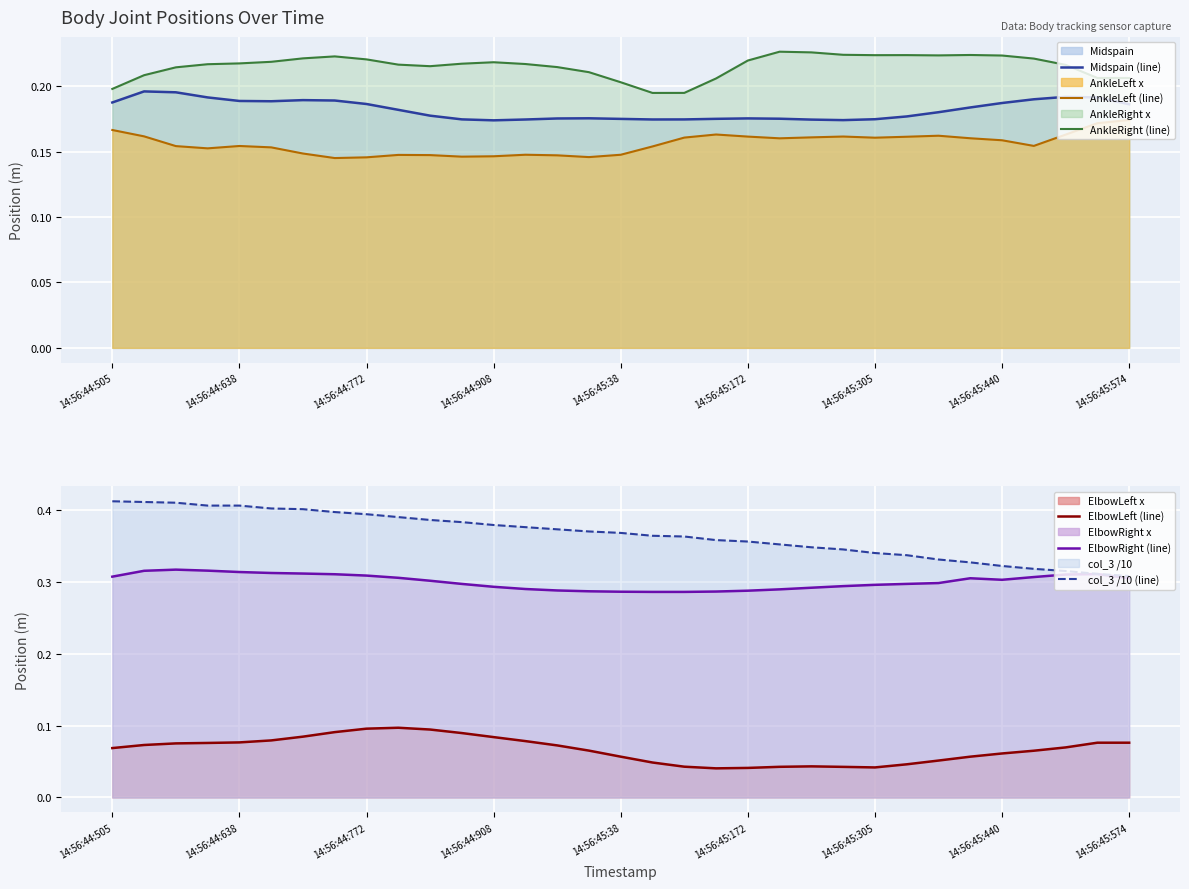

How many categories are shown in the chart?

33